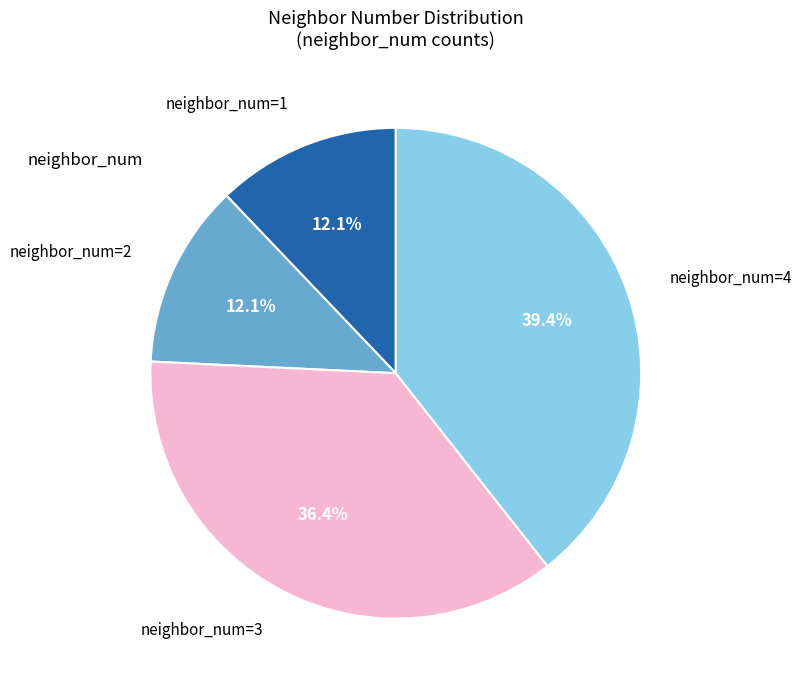

How much of the chart is everything except neighbor_num=4?

60.6%